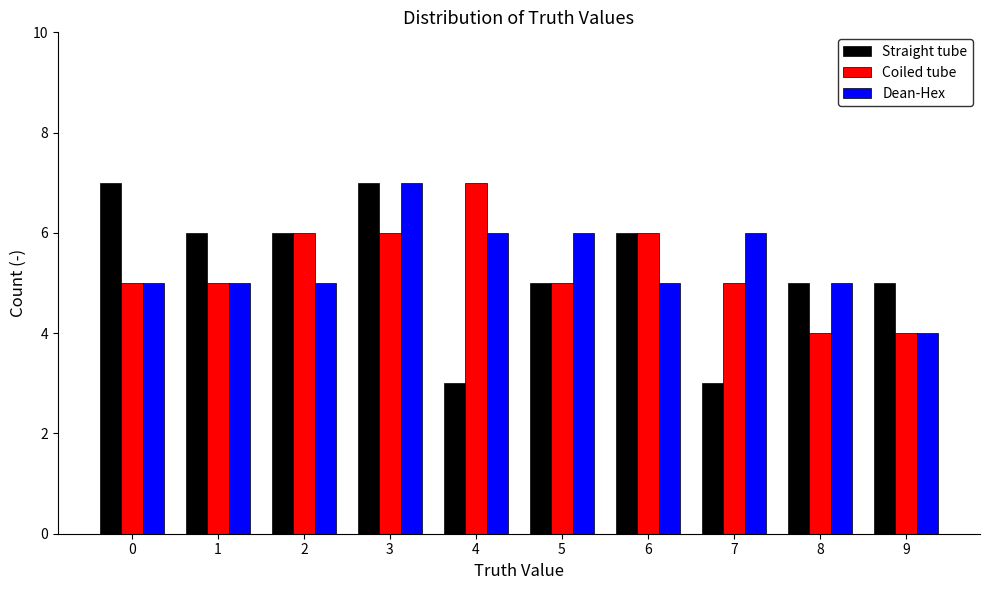

What is the height of the Straight tube bar covering -0.5 to 0.5 on the x-axis? The values are not printed on the chart, so give them approximately, as read against the axis.

7